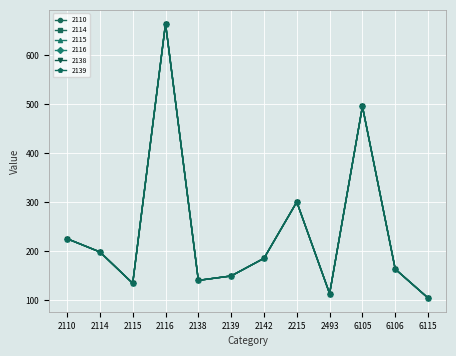

Between 6106 and 2139, which is larger?

6106